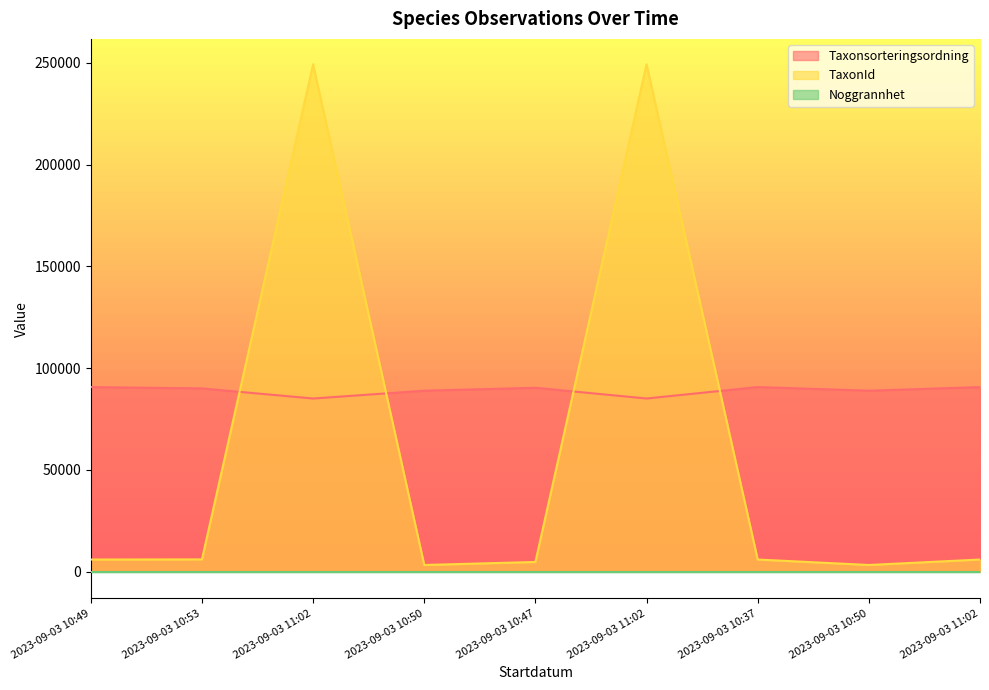

How many values in the Taxonsorteringsordning series are below 90021?

4